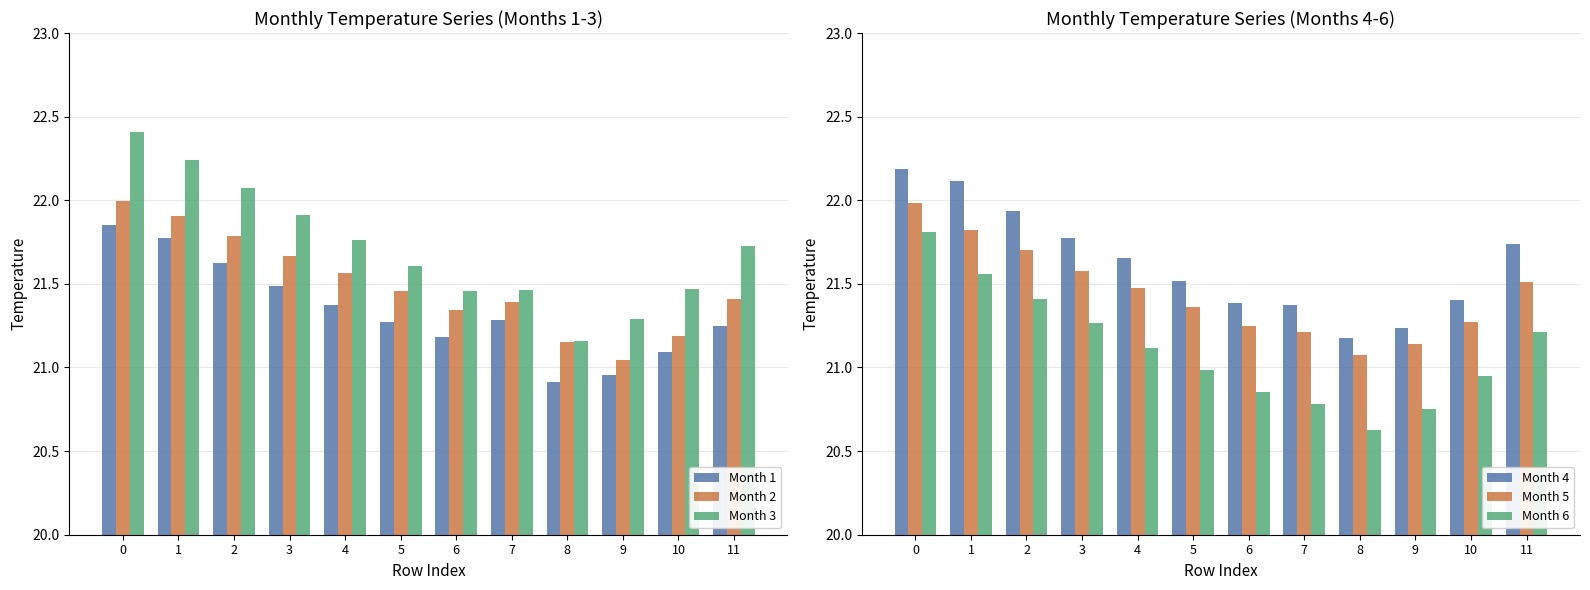

True or false: Month 4 has a value of 21.5 at 5.

True